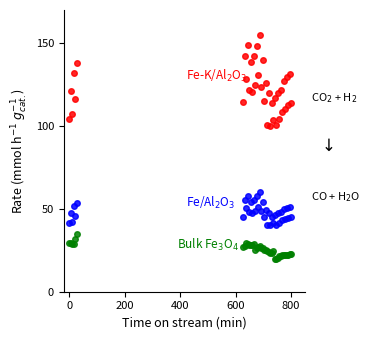

How many categories are shown in the chart?

39